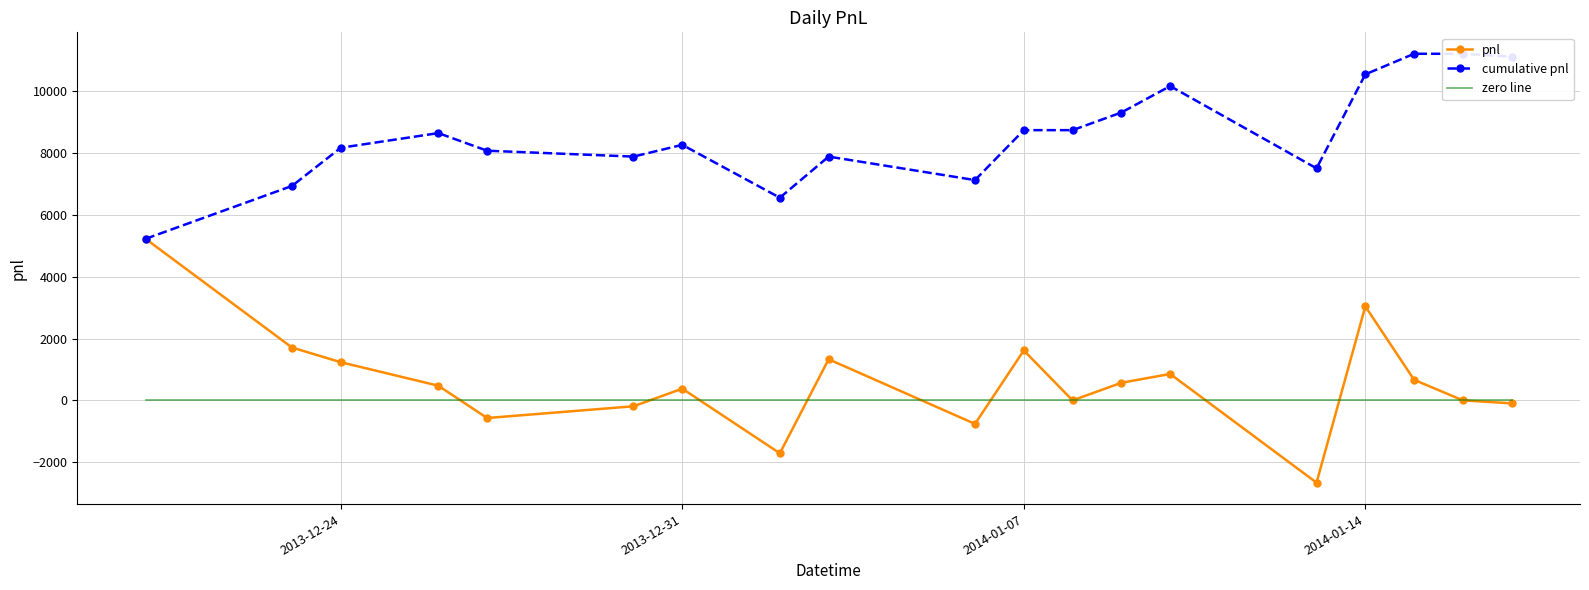

True or false: cumulative pnl and pnl intersect in this chart.

False